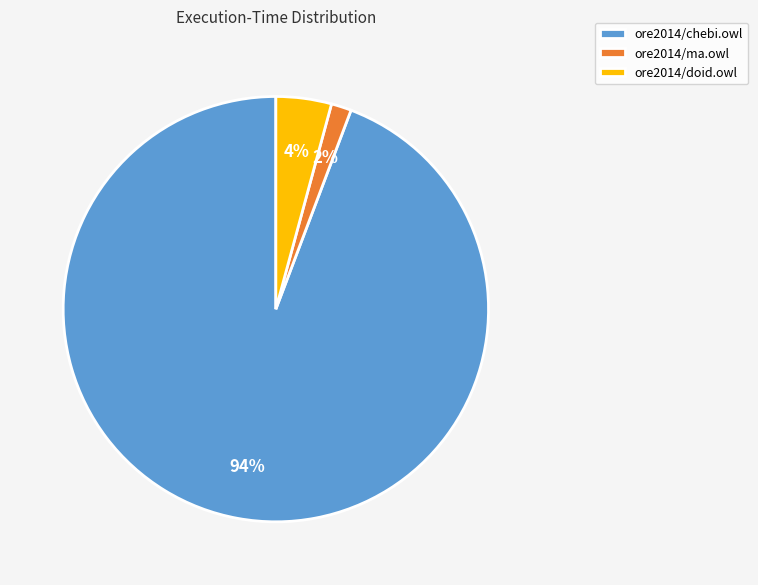

To the nearest percent, what percentage of the pie is ore2014/ma.owl?

2%